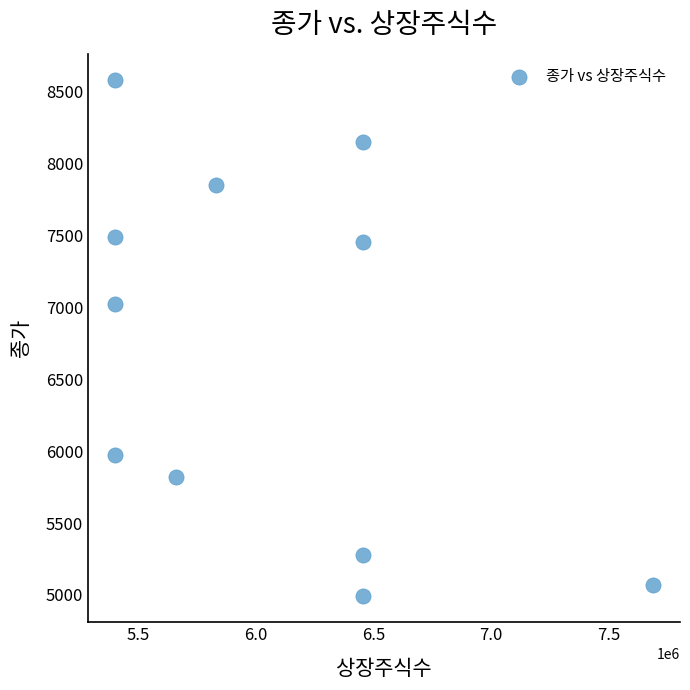

What Y value in the scatter plot is closest to 6785?

7020